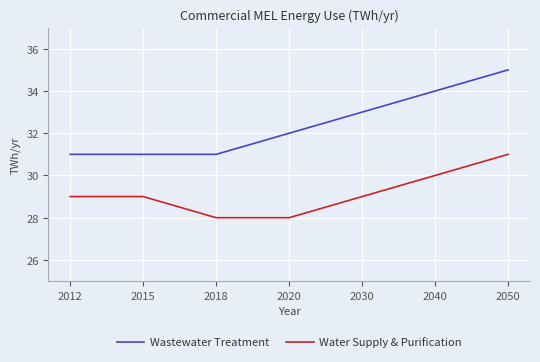

Which series has the widest spread of values?

Wastewater Treatment